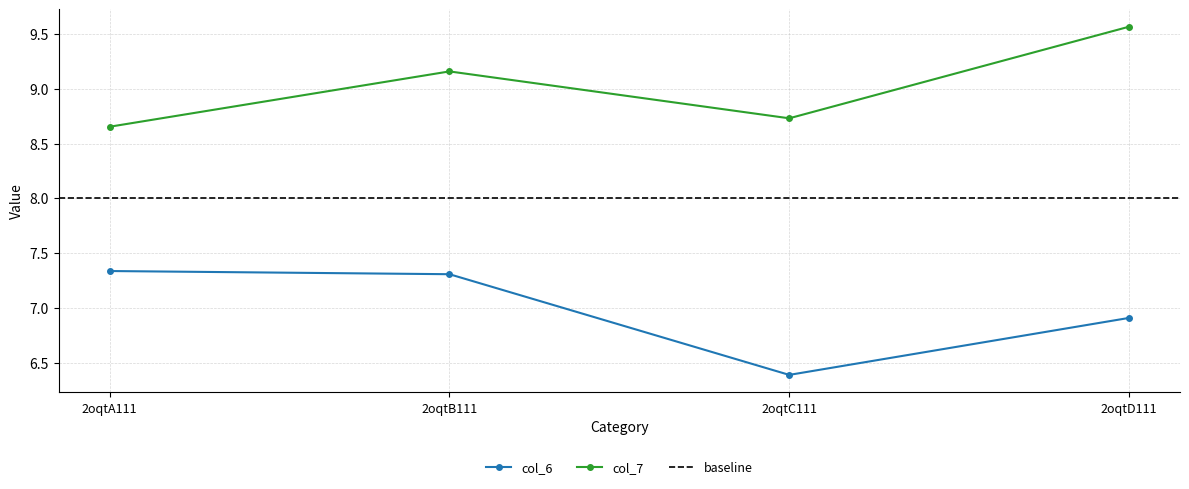

True or false: col_7 and col_6 cross at least once.

False